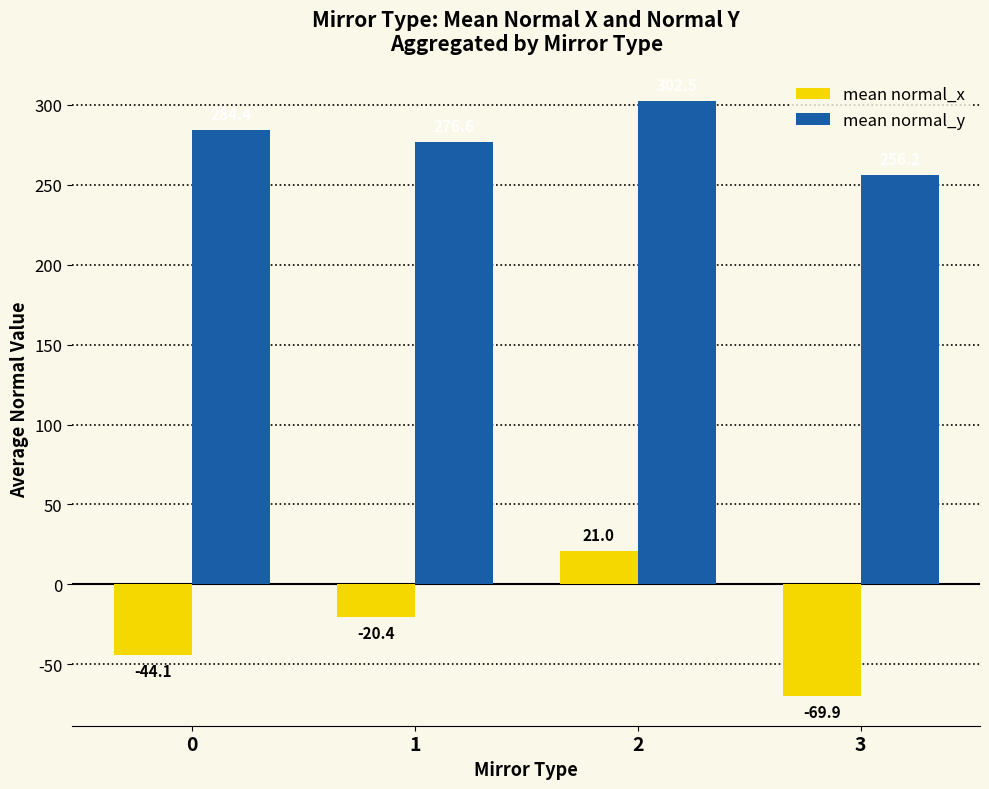

The value of mean normal_y at 1 is 384.9. True or false?

False